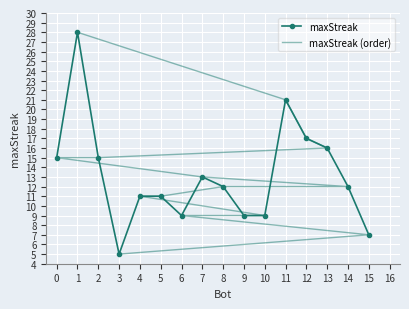

In maxStreak, how many points are lower than both neighbors (excluding endpoints)?

2